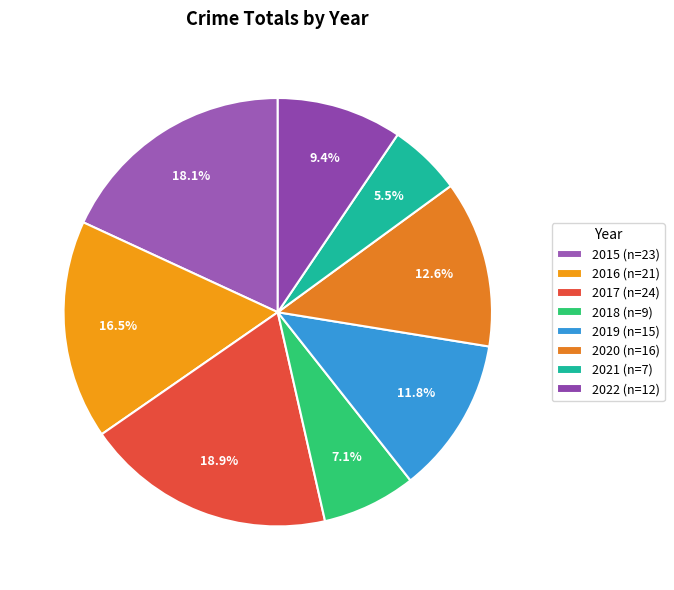

Count the number of slices in the pie.

8